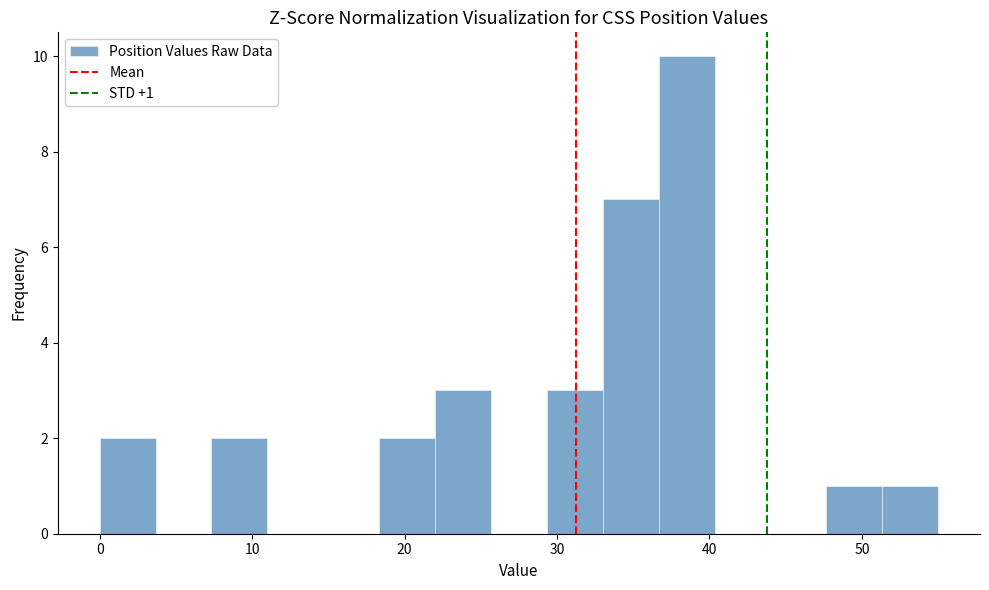

Read against the x-axis, roughly where is the centre of the tallest bar?

39